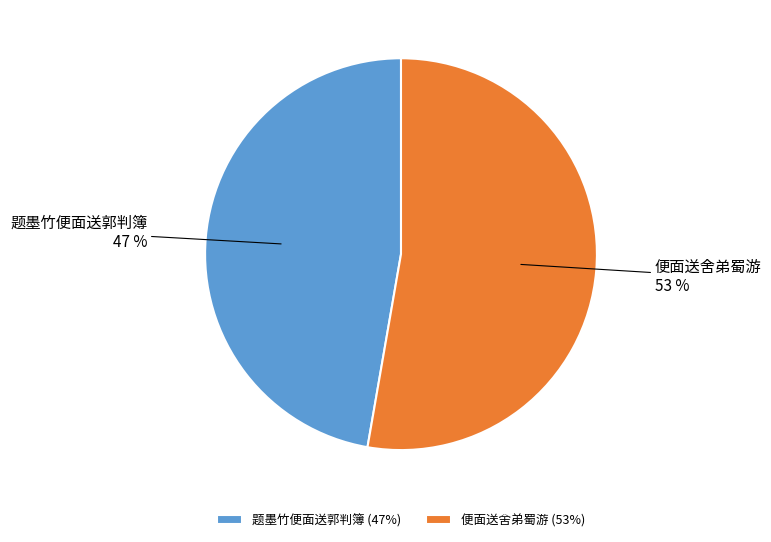

To the nearest percent, what is the combined percentage of 题墨竹便面送郭判簿 and 便面送舍弟蜀游?

100%